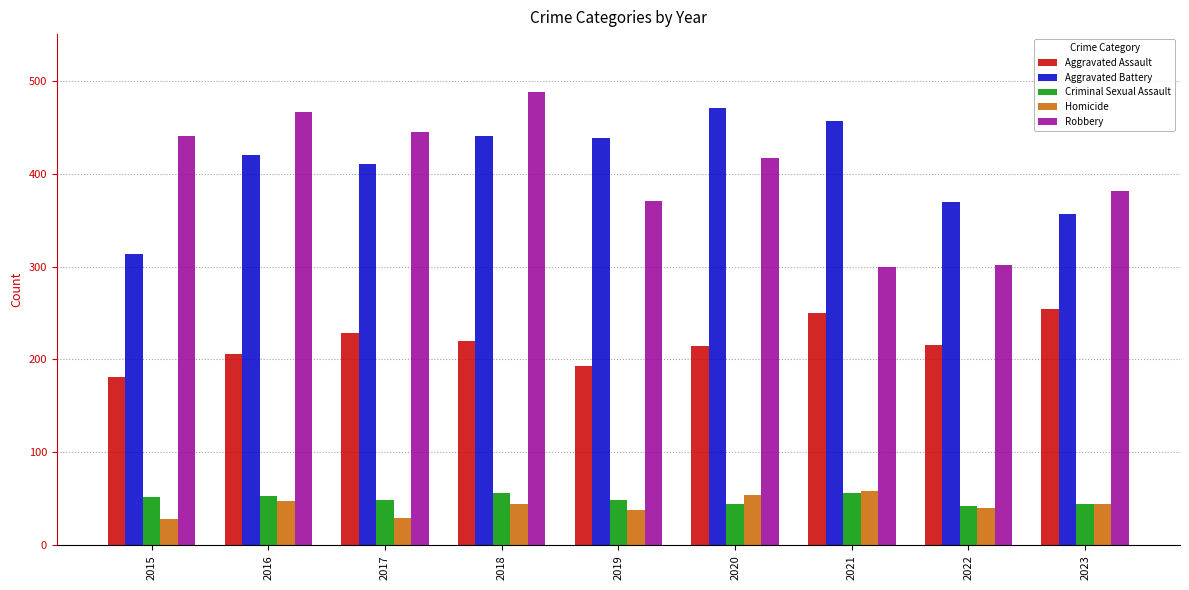

How many bars are there in total?

45